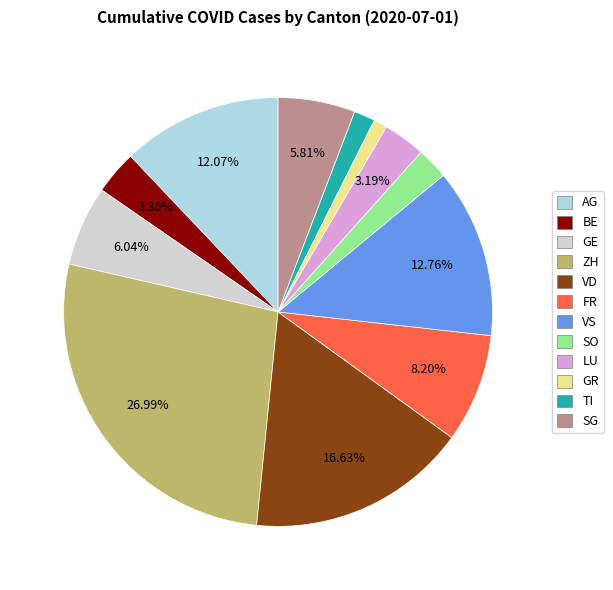

How many segments does this pie chart have?

12